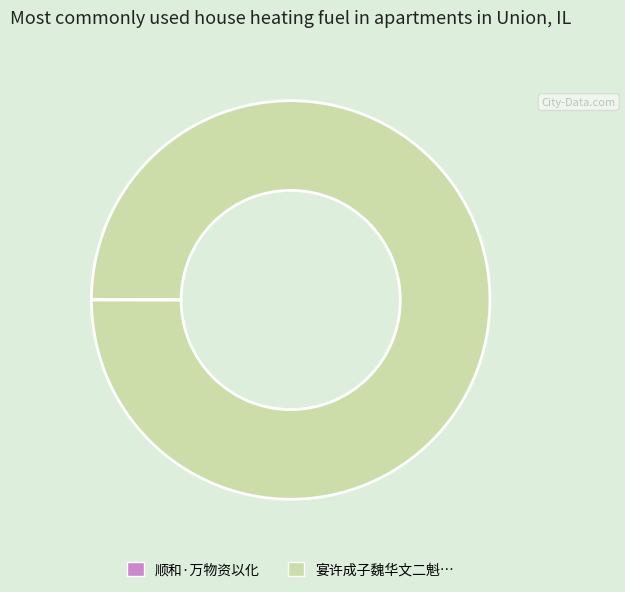

Is there any slice that represents more than half of the pie?

Yes